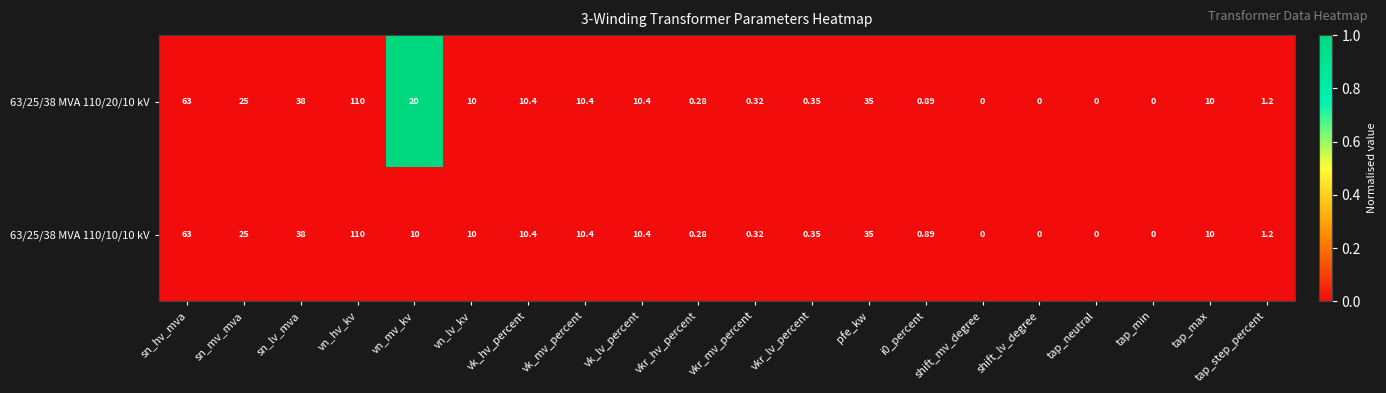

Which category has the highest value across all series?

vn_hv_kv